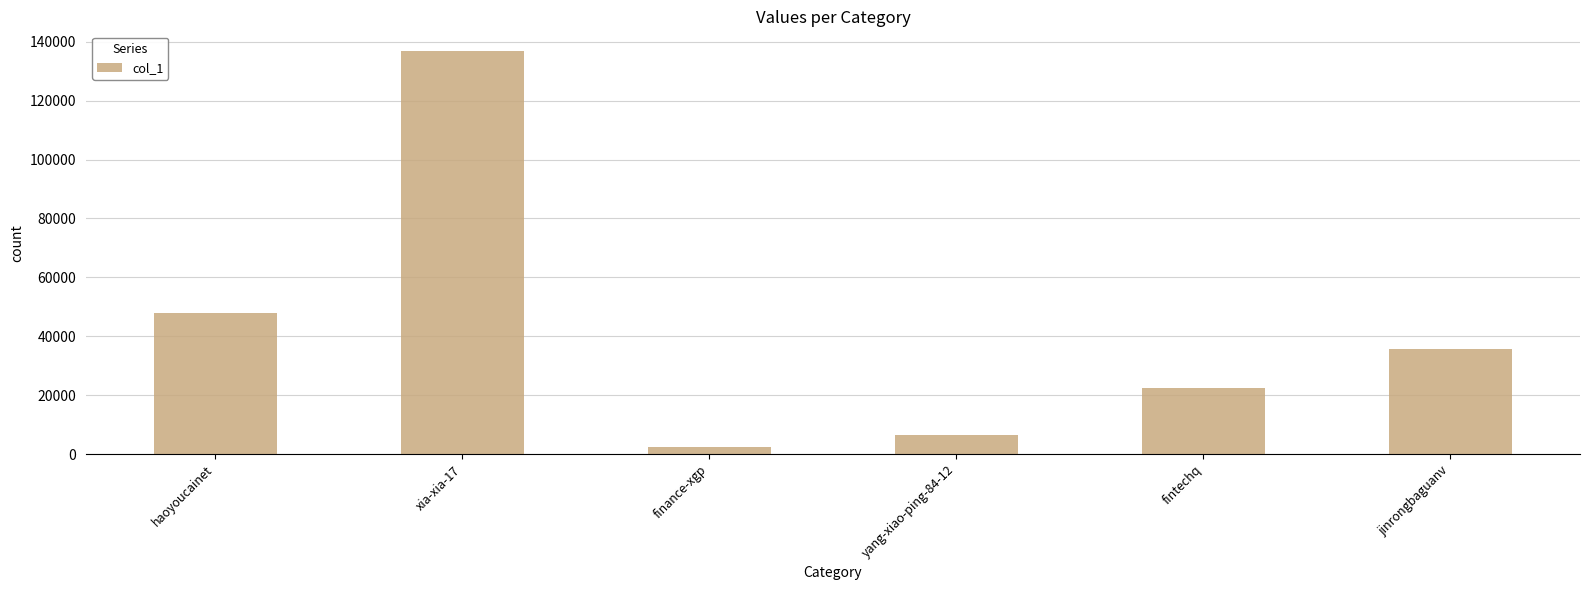

List the labels in order of value, largest first.

xia-xia-17, haoyoucainet, jinrongbaguanv, fintechq, yang-xiao-ping-84-12, finance-xgp